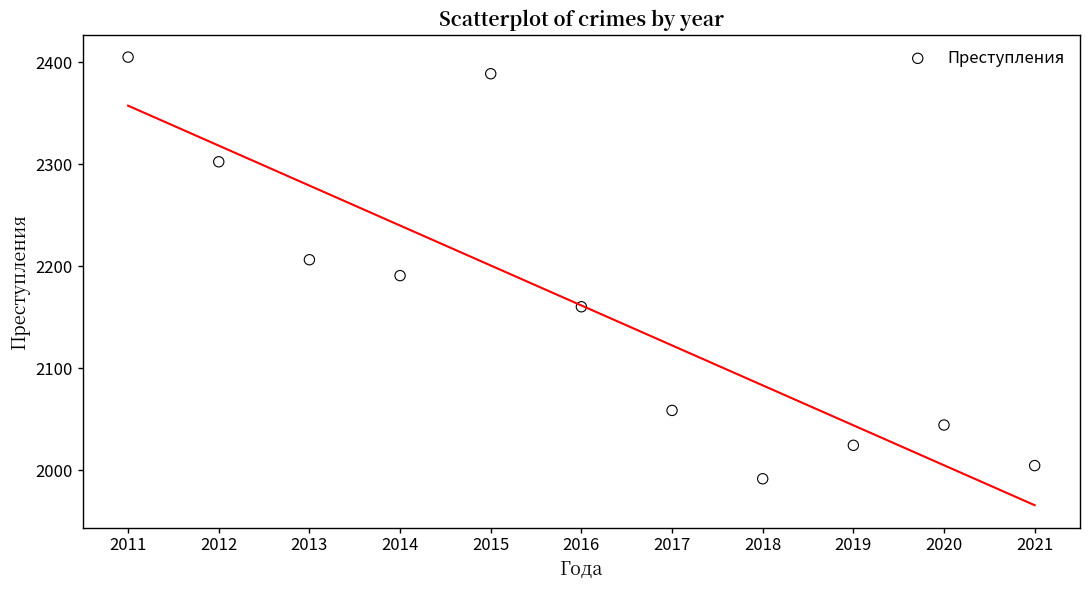

What is the average Y value?

2161.4